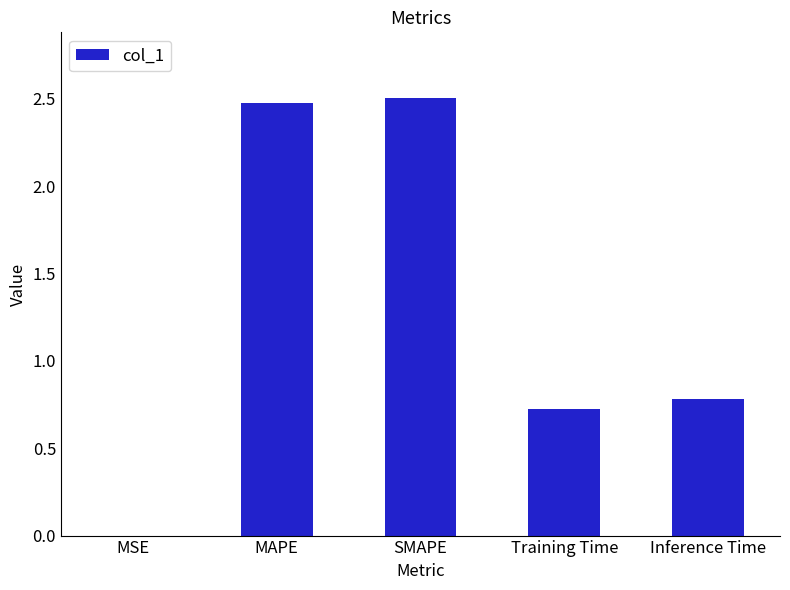

Where is the data nearest to the value 1?

Inference Time